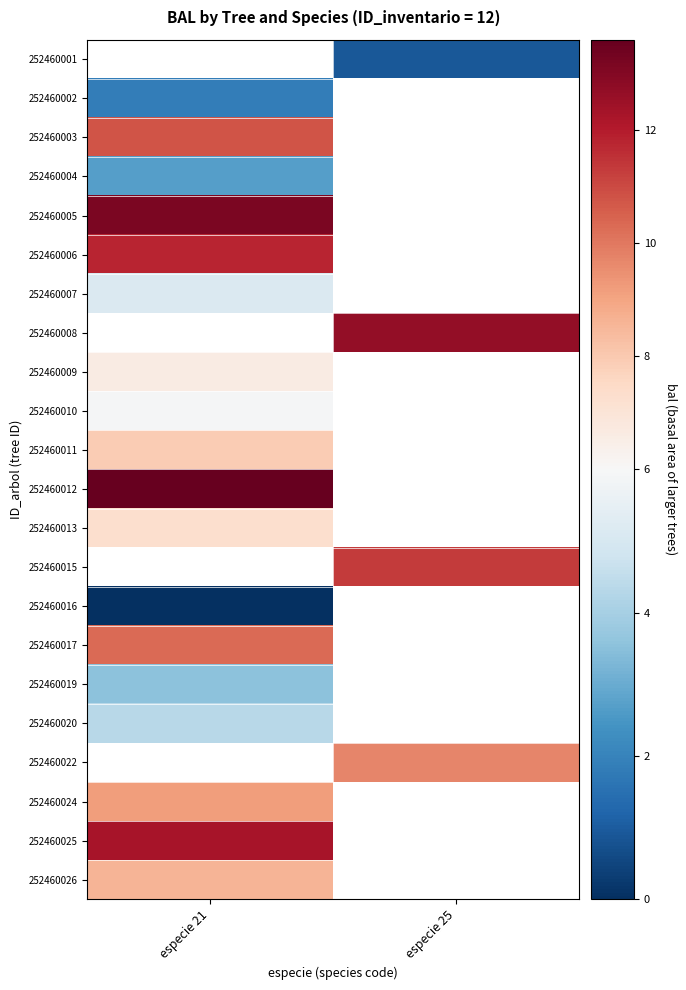

How many data points in 252460015 are above 11?

1